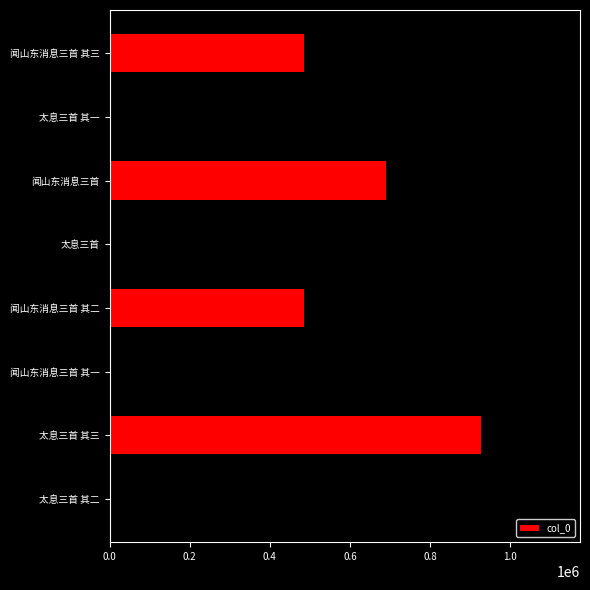

What is the smallest value displayed?

485695